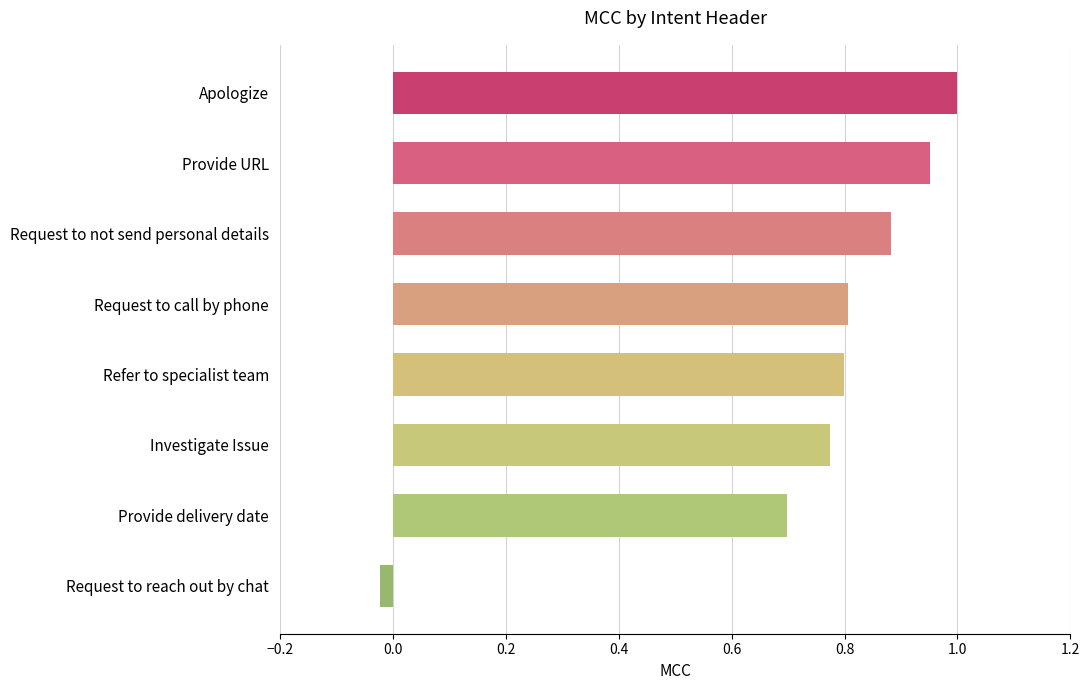

What is the average value?

0.7